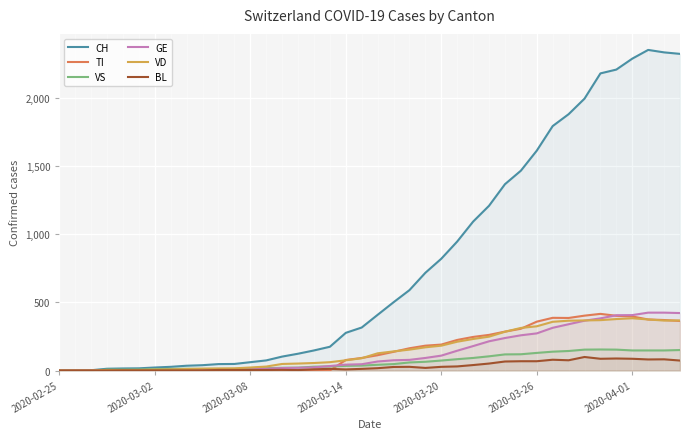

Which series has the largest range (max minus min)?

CH